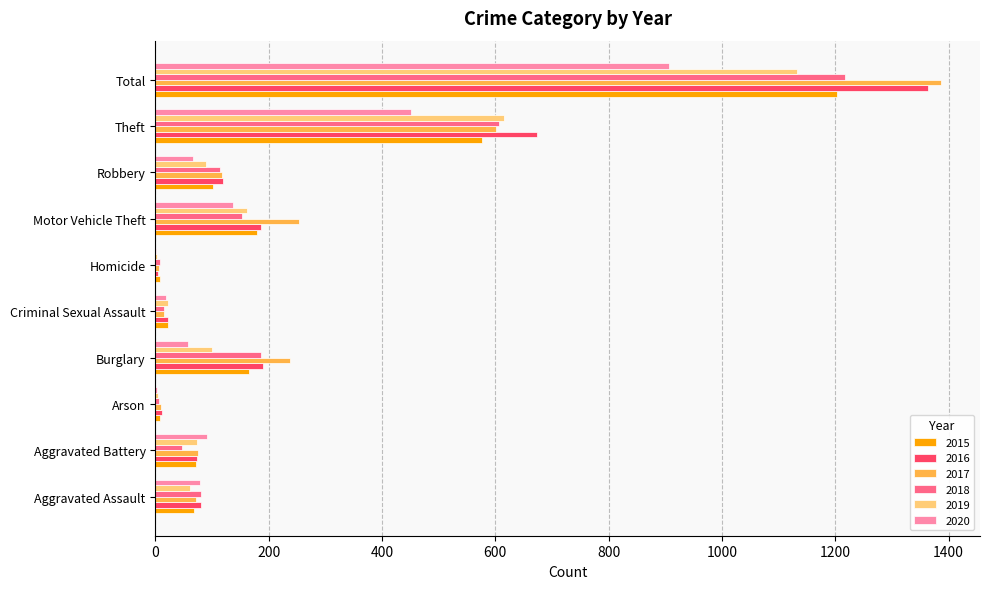

What is the sum of all 2020 values?

1812